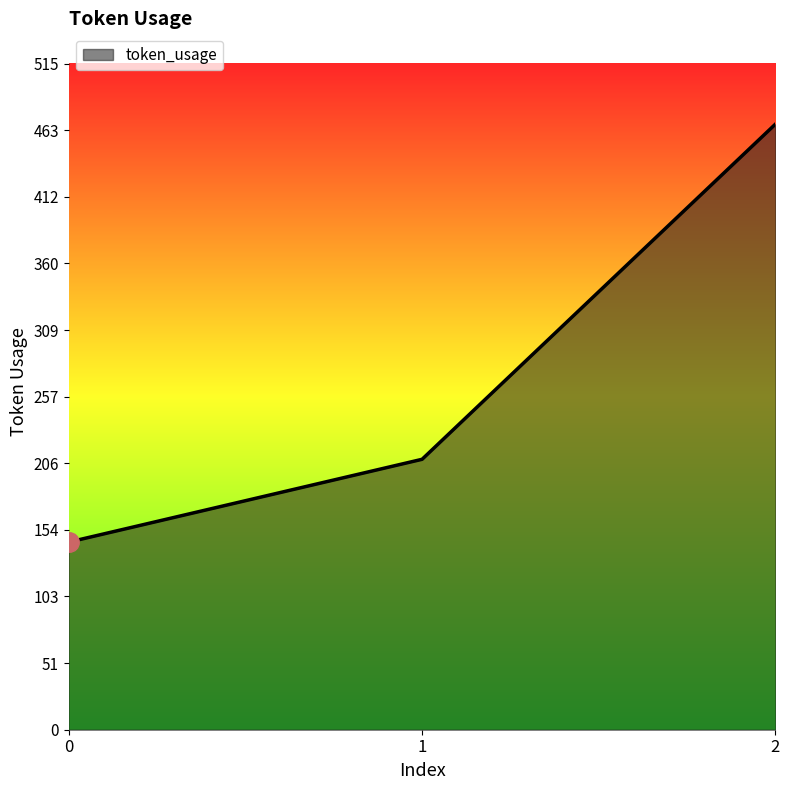

What is the sum of the values at 2 and 0?

613